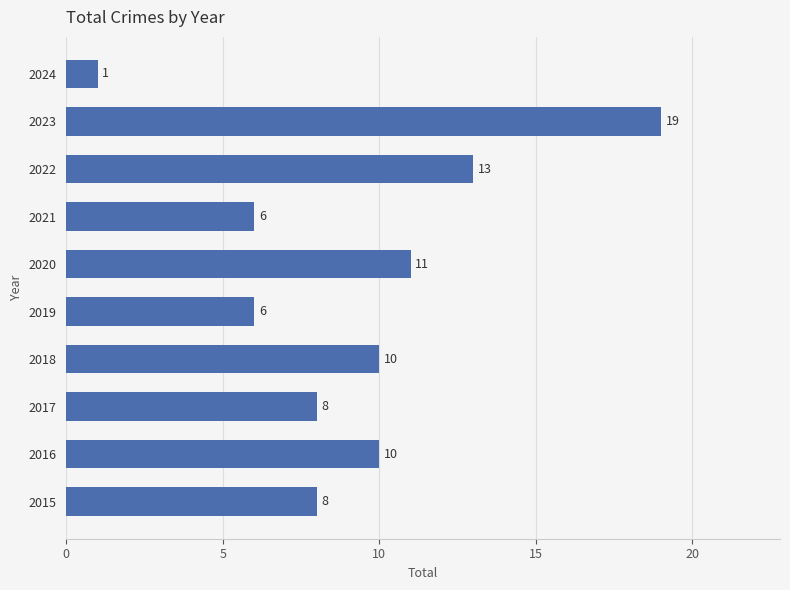

The value at 2023 is 19. True or false?

True